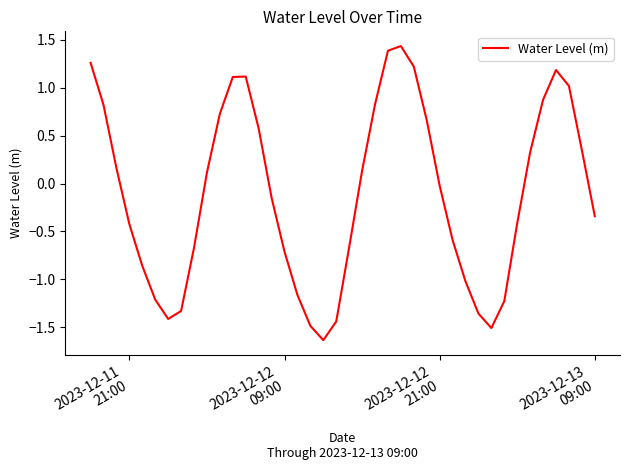

What is the difference between the second highest and second lowest values?

2.9